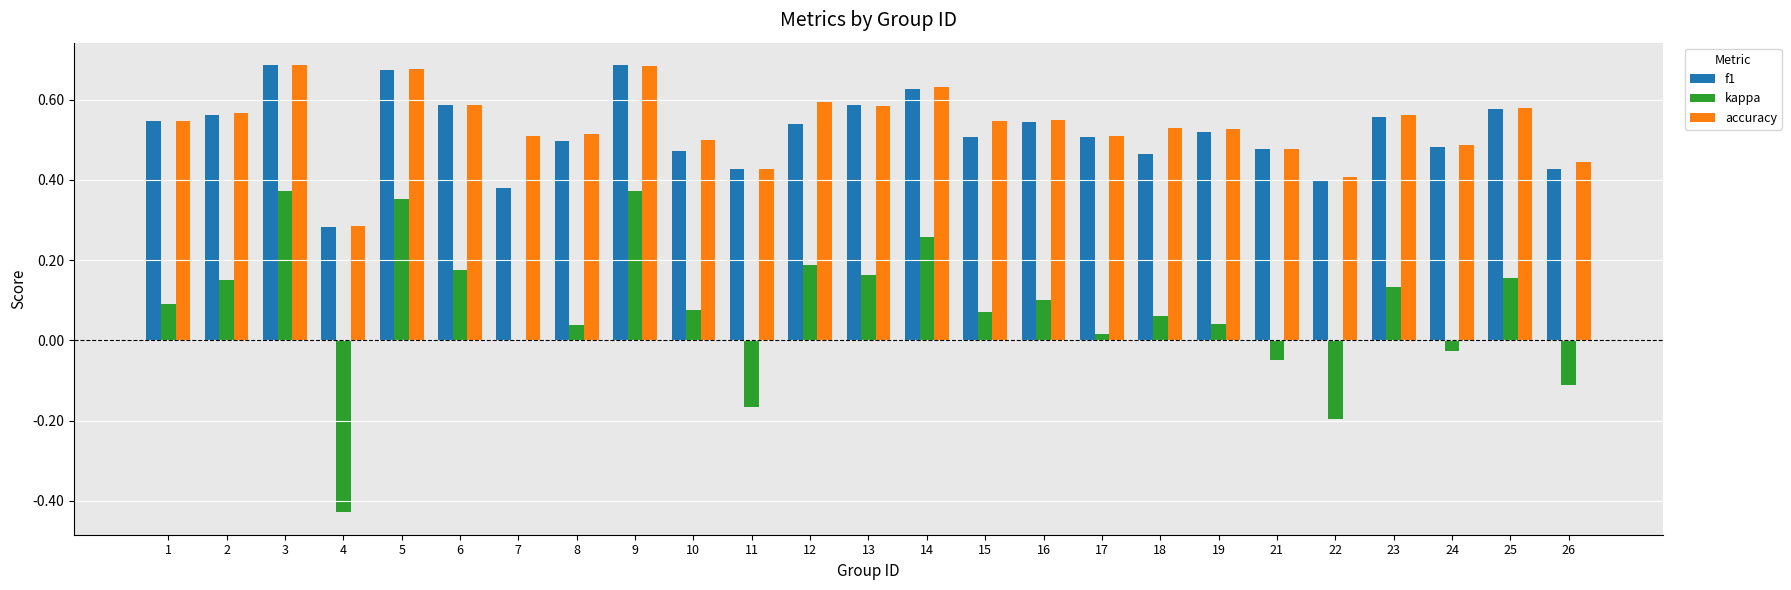

The accuracy series shows 0.4 at 13. True or false?

False